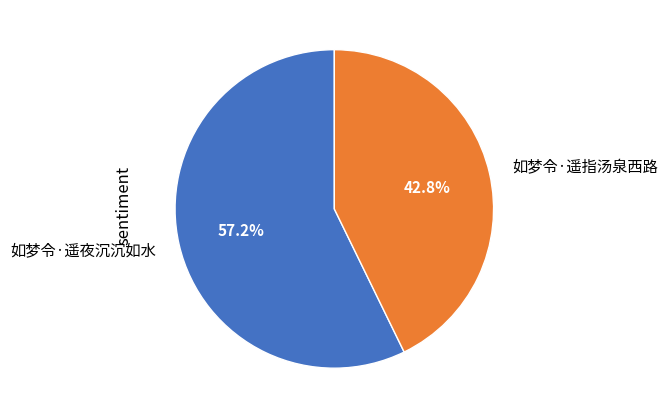

True or false: 如梦令·遥指汤泉西路 accounts for 43% of the total.

True